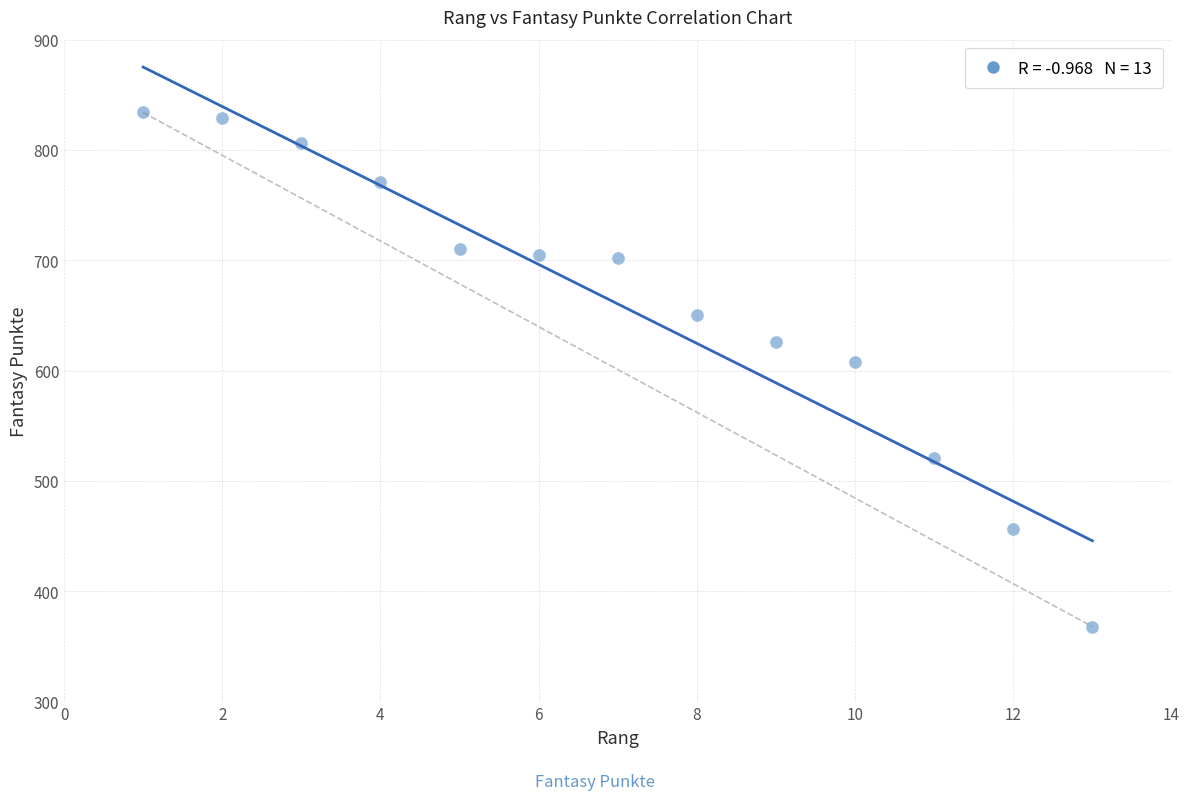

What Y value in the scatter plot is closest to 601?

608